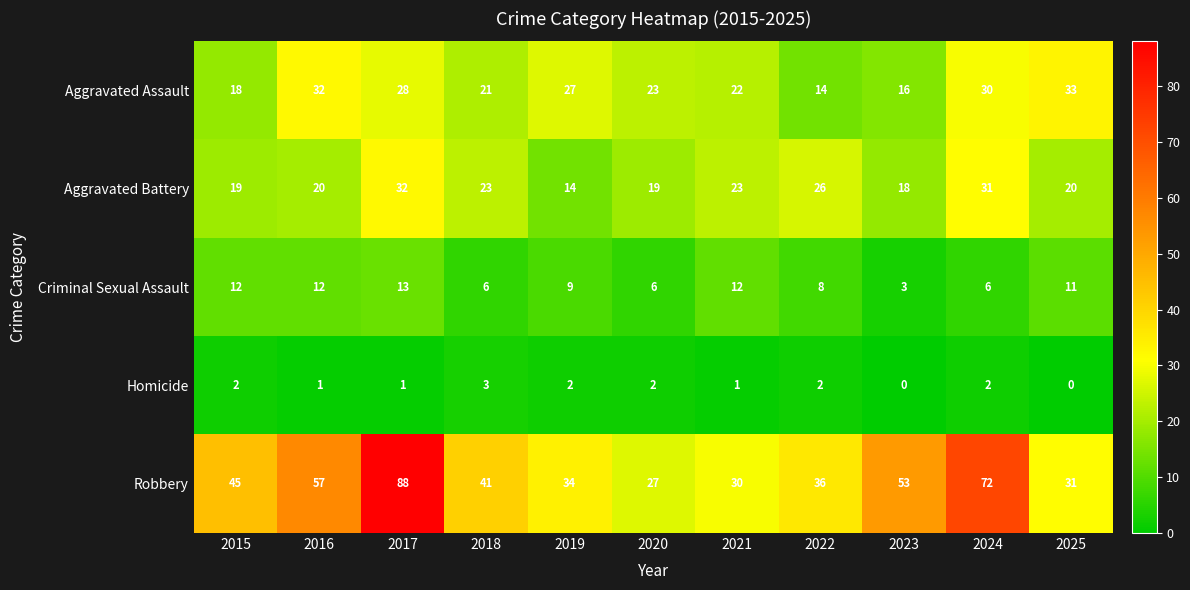

What is the difference between the second highest and minimum values in the Criminal Sexual Assault series?

9